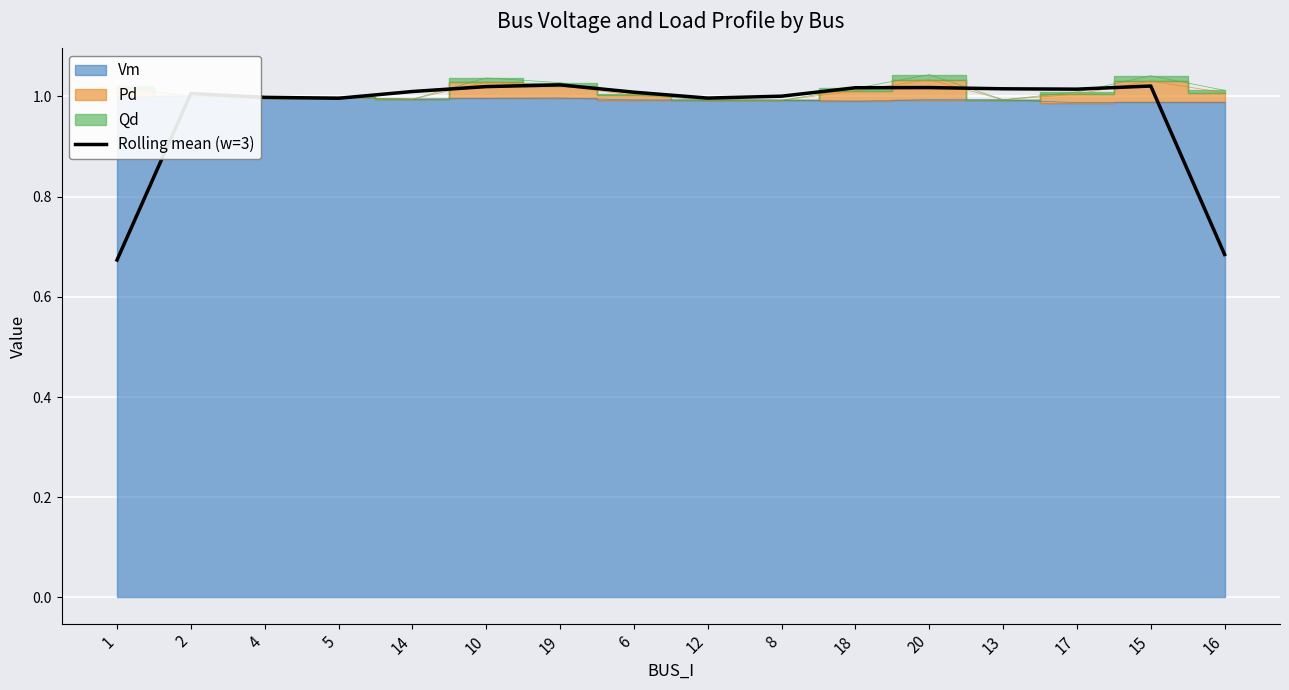

At which category does the chart reach its minimum across all series?

1